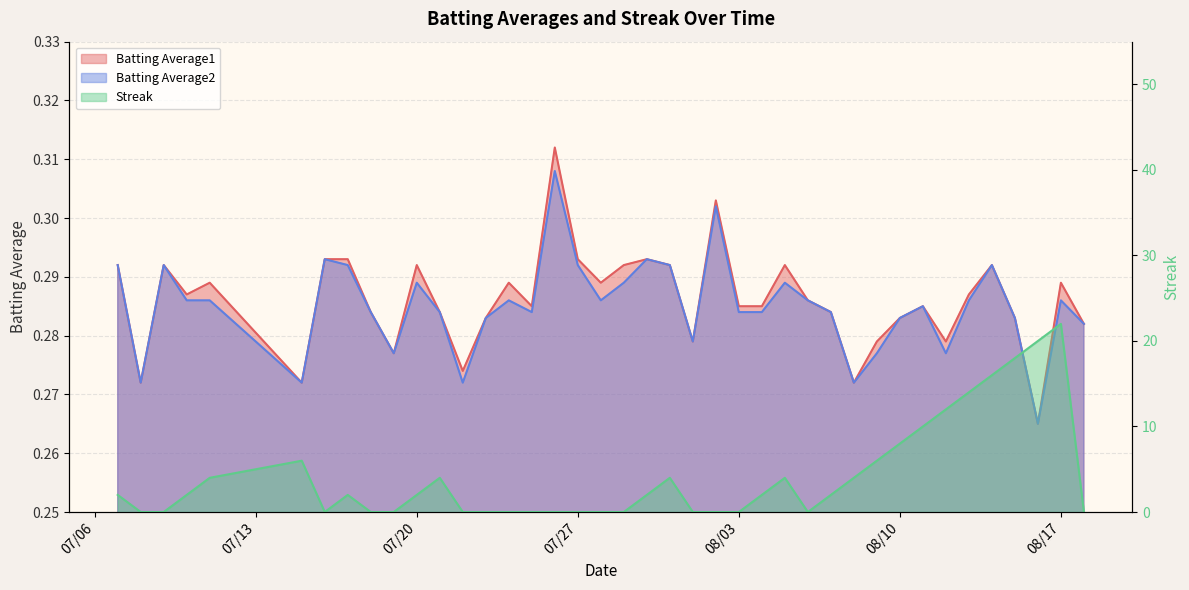

In Streak, how many points are lower than both neighbors (excluding endpoints)?

2